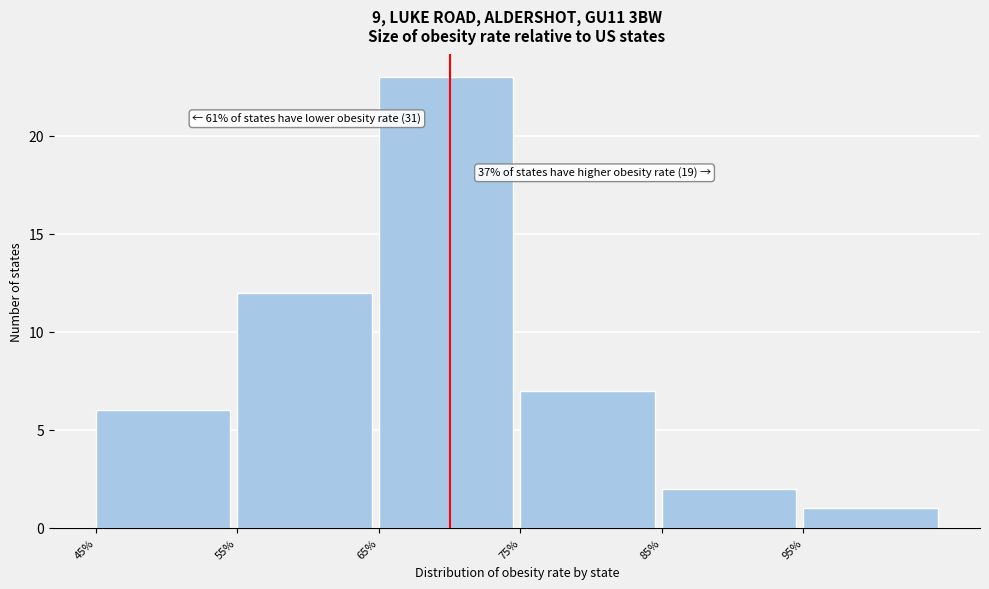

Which range on the x-axis has the tallest bar?

65 to 75